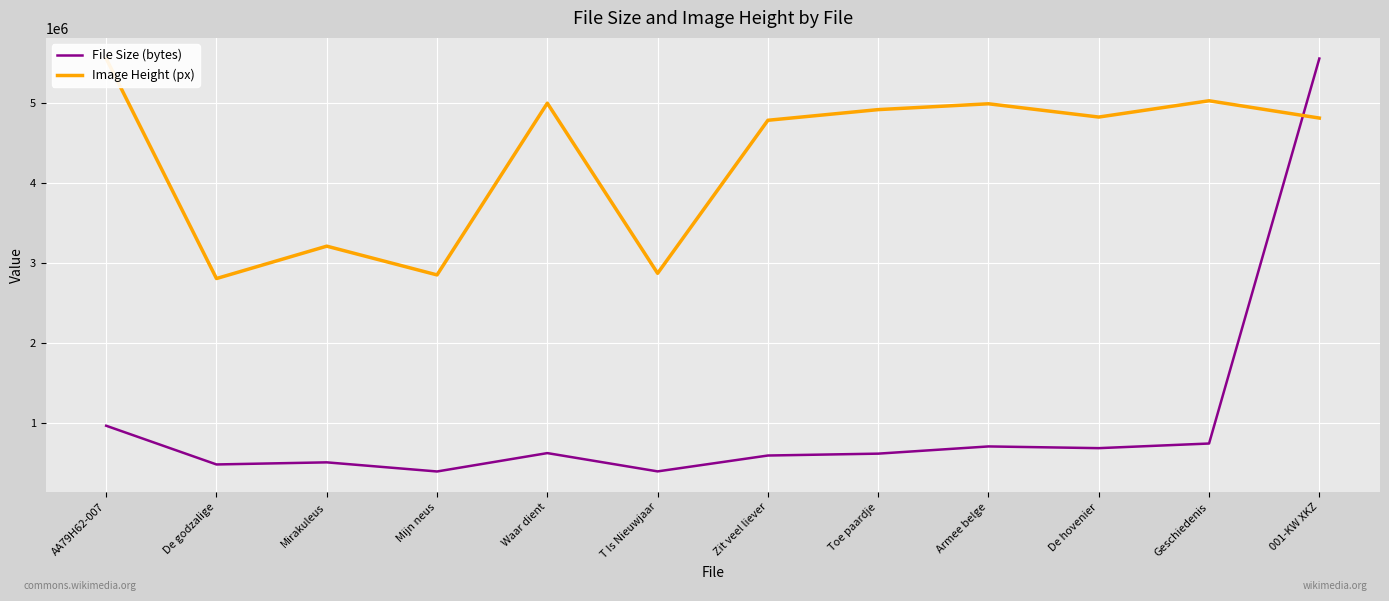

Which series changed the most between Mirakuleus and Mijn neus?

Image Height (px)